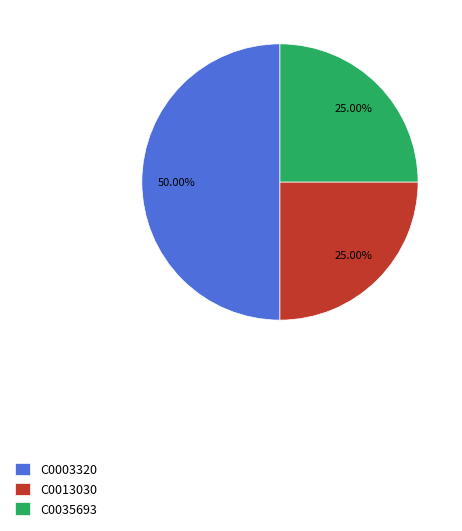

To the nearest percent, what percentage of the pie is C0003320?

50%